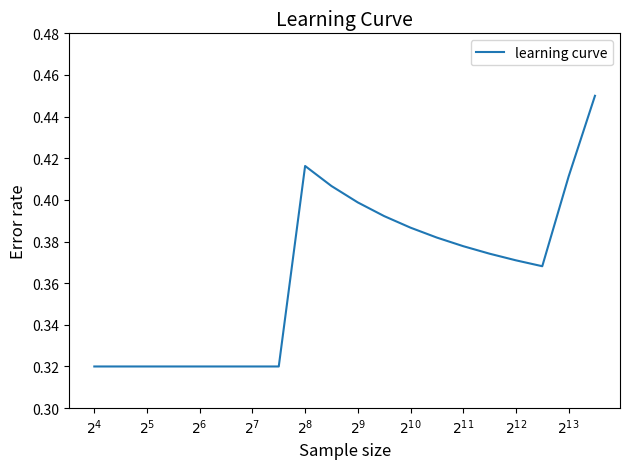

Does the chart display data point markers on the line(s)?

No